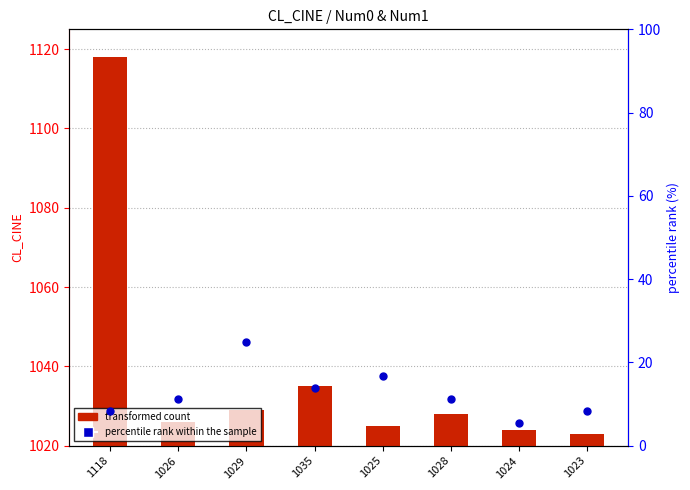

Which series has the largest Y range (max minus min)?

transformed count